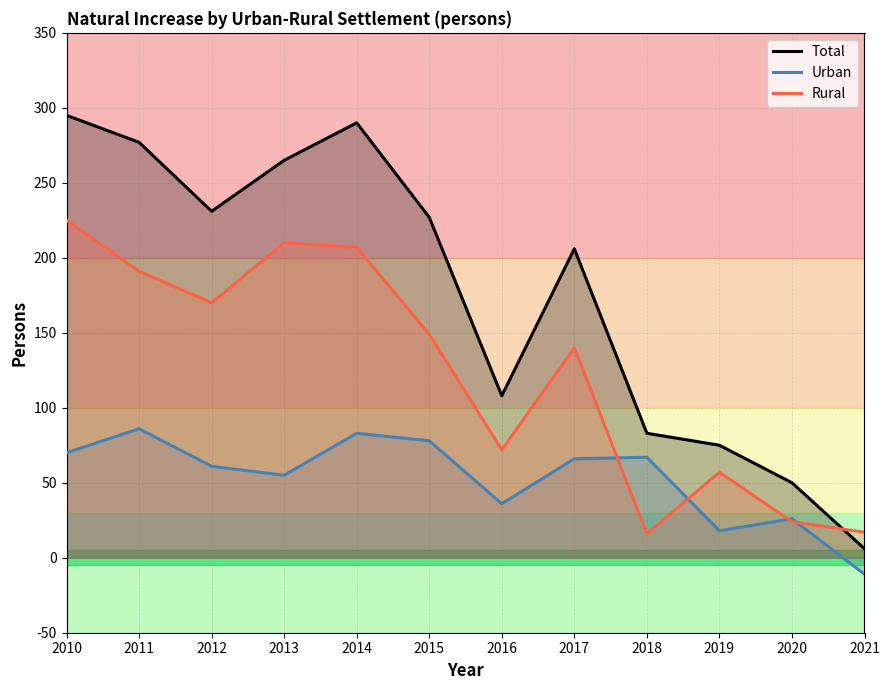

At which label is Rural closest to 120?

2017